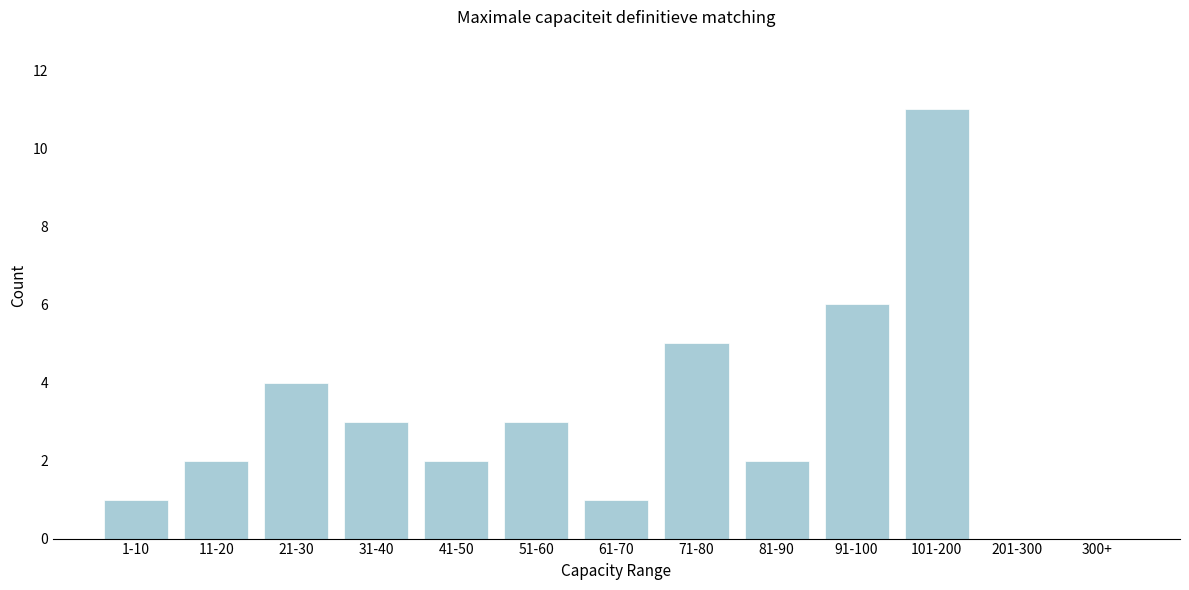

Reading left to right, transcribe all the data shown in this chart.

1-10=1	11-20=2	21-30=4	31-40=3	41-50=2	51-60=3	61-70=1	71-80=5	81-90=2	91-100=6	101-200=11	201-300=0	300+=0